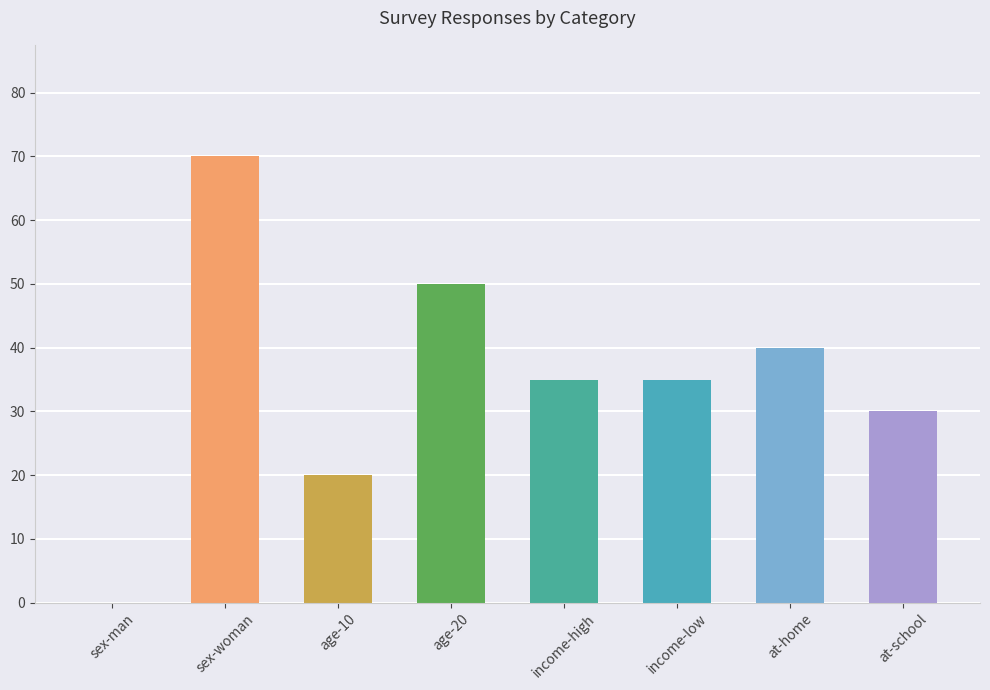

What is the change in value from income-high to at-home?

+5